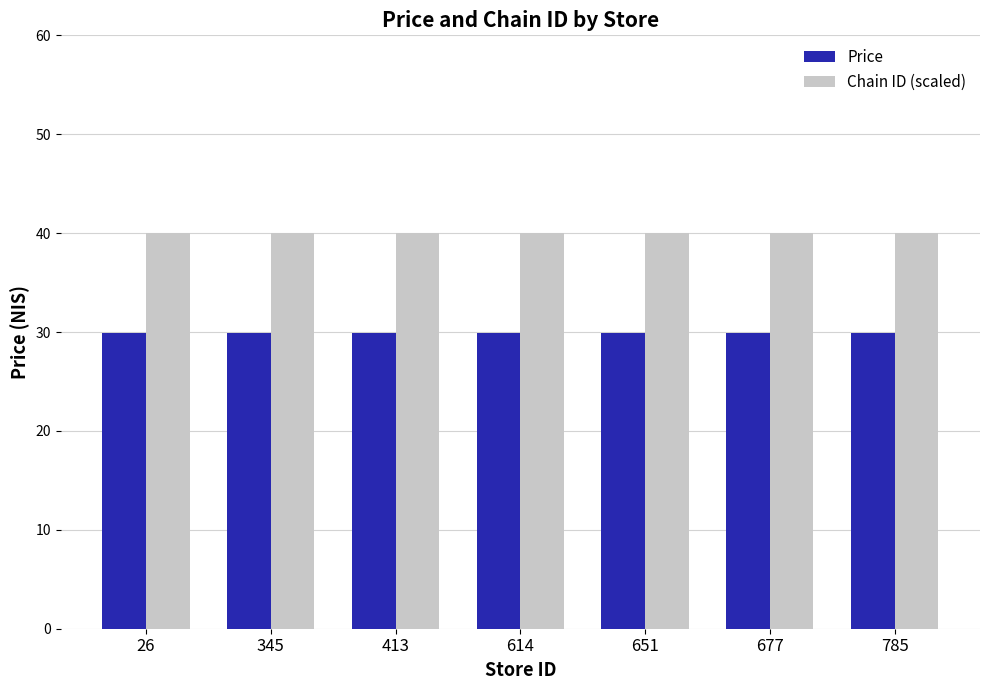

What is the difference between the highest and lowest values at 413?

10.1